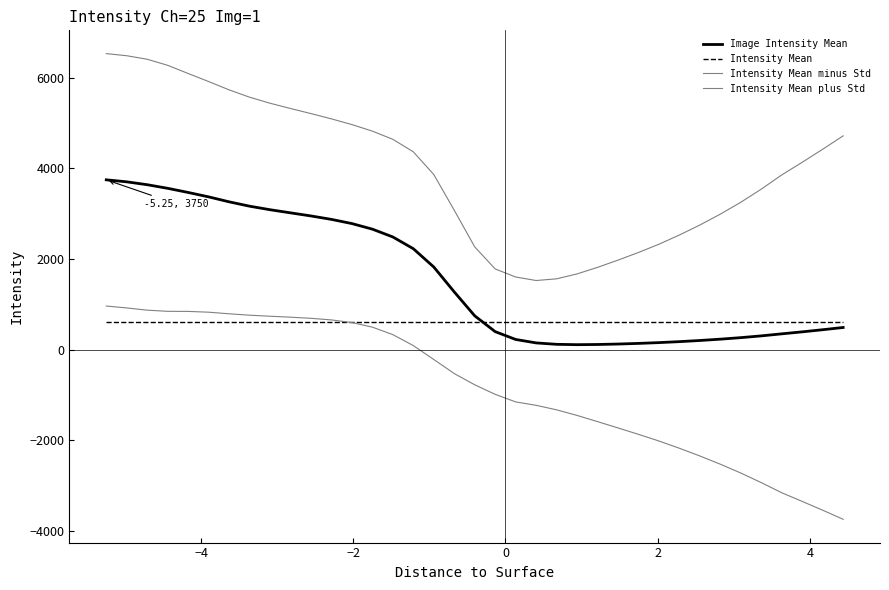

True or false: Intensity Mean plus Std and Image Intensity Mean intersect in this chart.

False